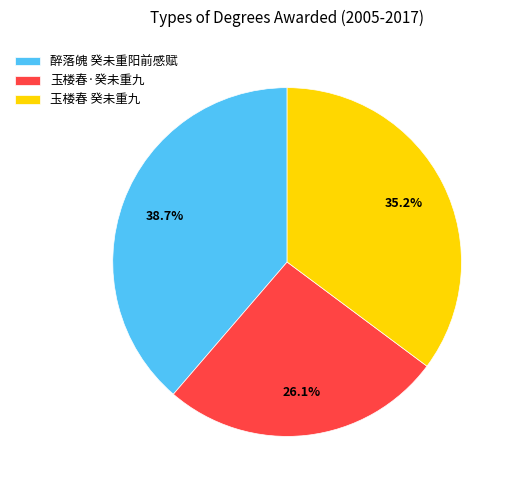

Between 玉楼春·癸未重九 and 醉落魄 癸未重阳前感赋, which is larger?

醉落魄 癸未重阳前感赋